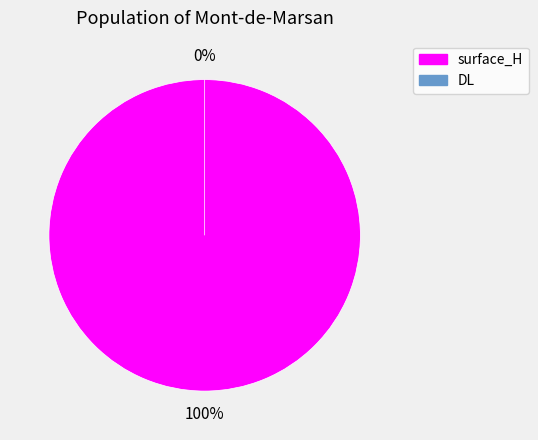

What is the majority slice?

surface_H